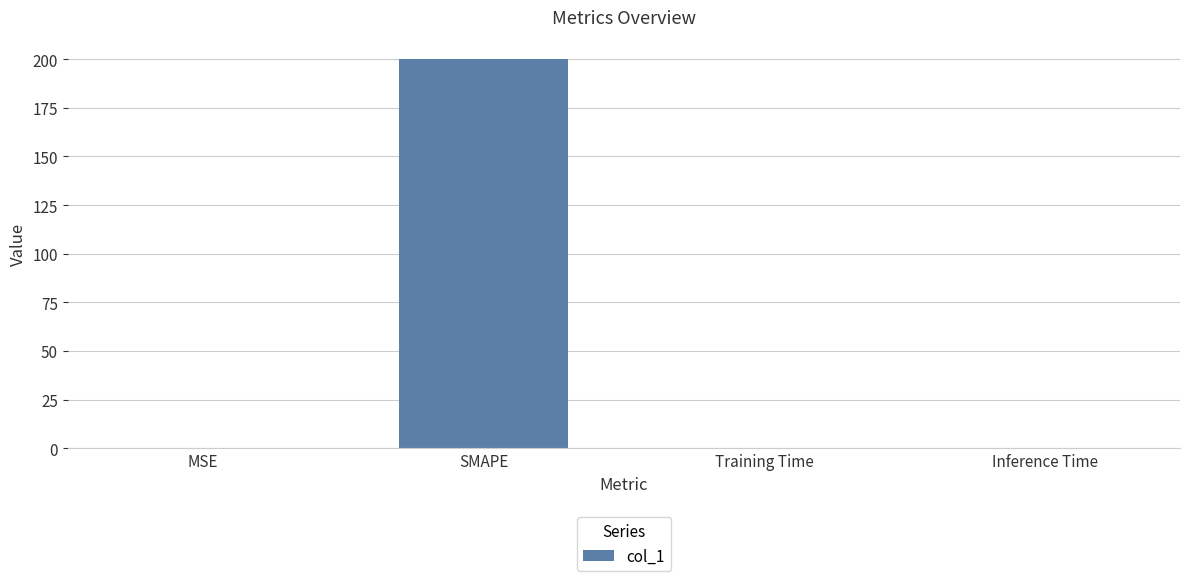

Which category has the highest value across all series?

SMAPE